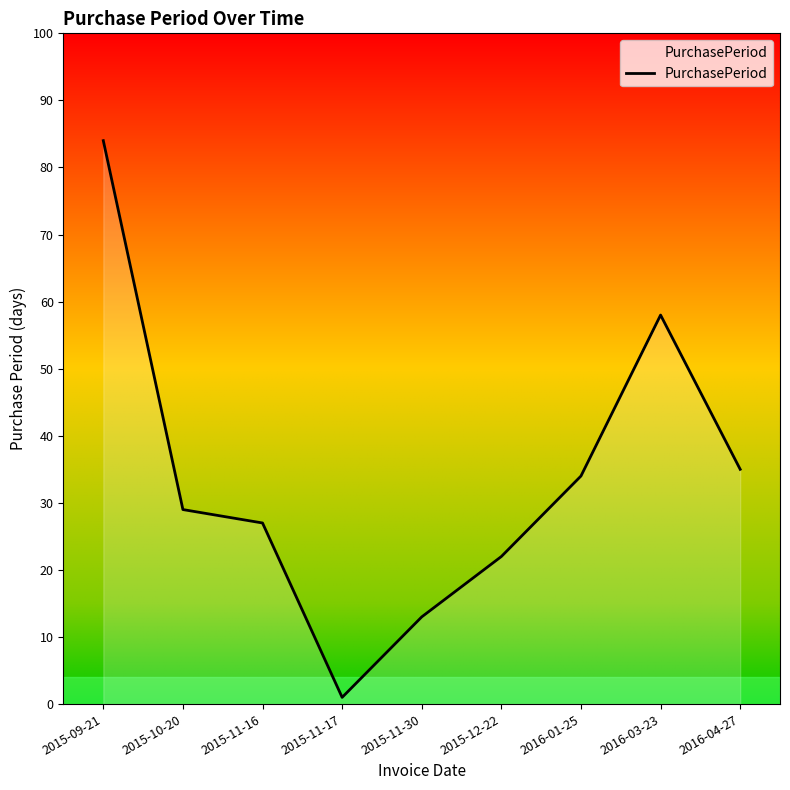

Read the value at 2015-11-16, to the nearest 10.

30